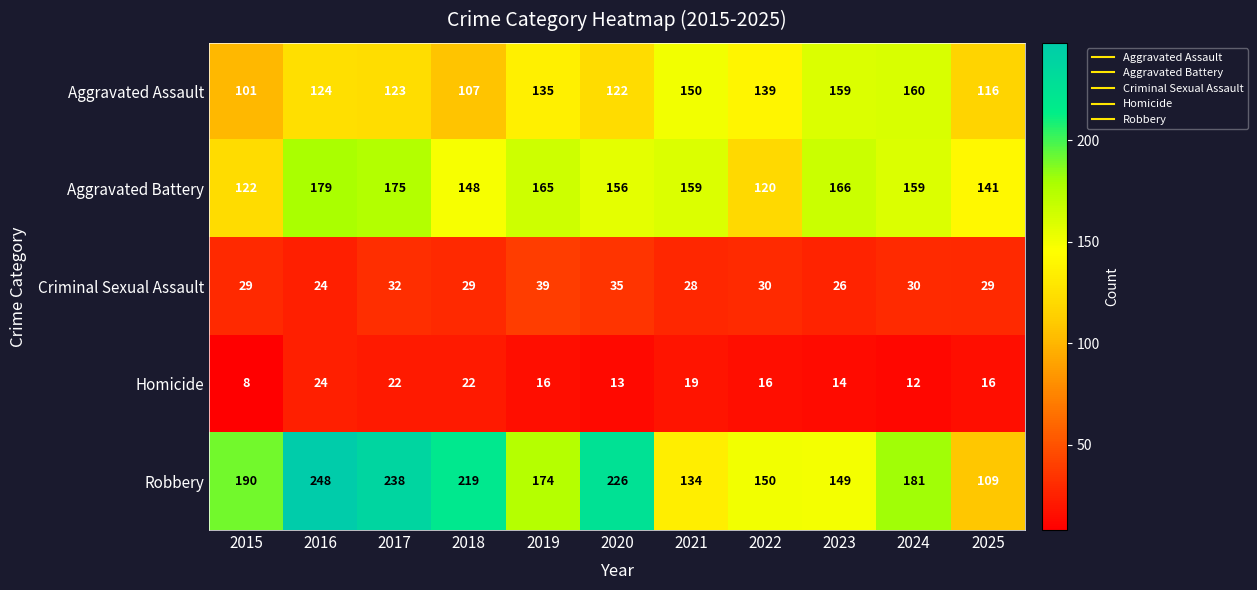

How many distinct data groups are displayed?

5